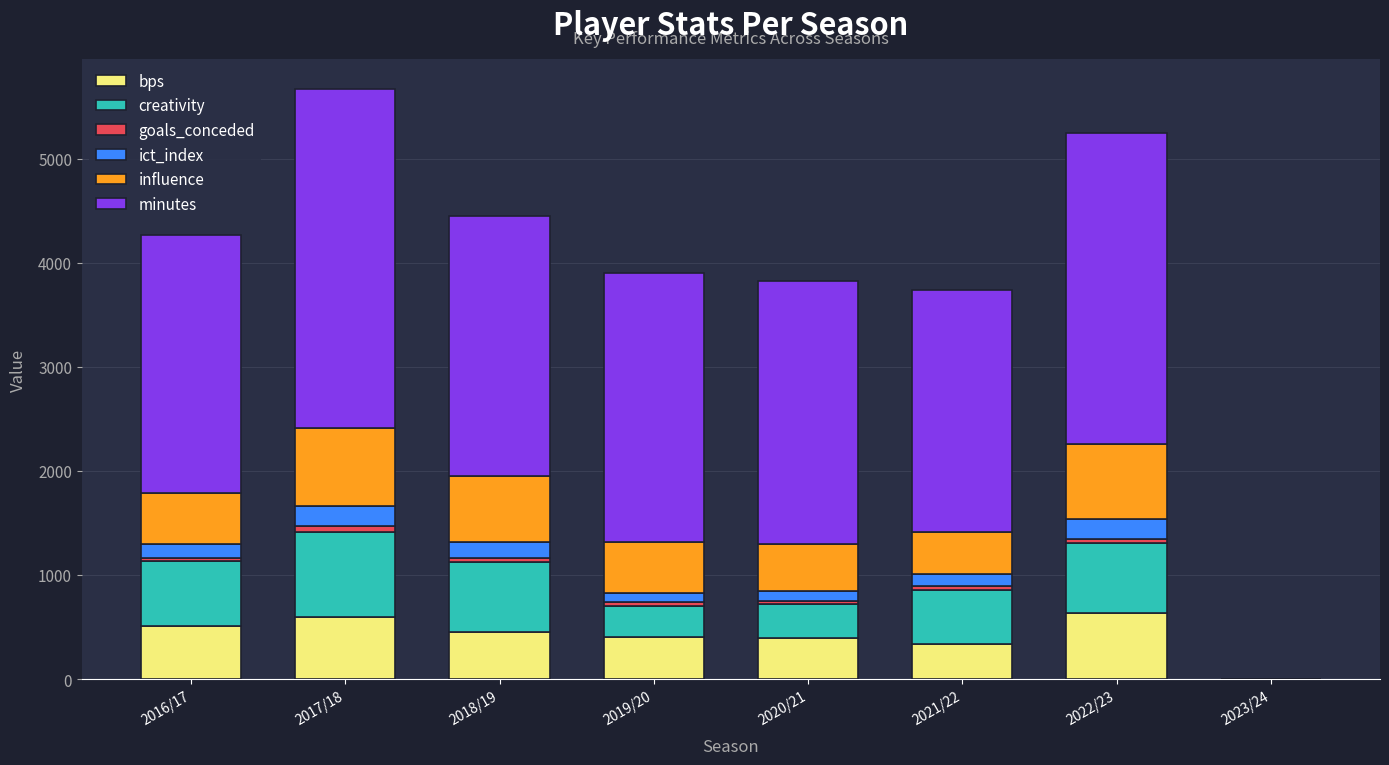

At how many categories does at least one series exceed 2634?

2